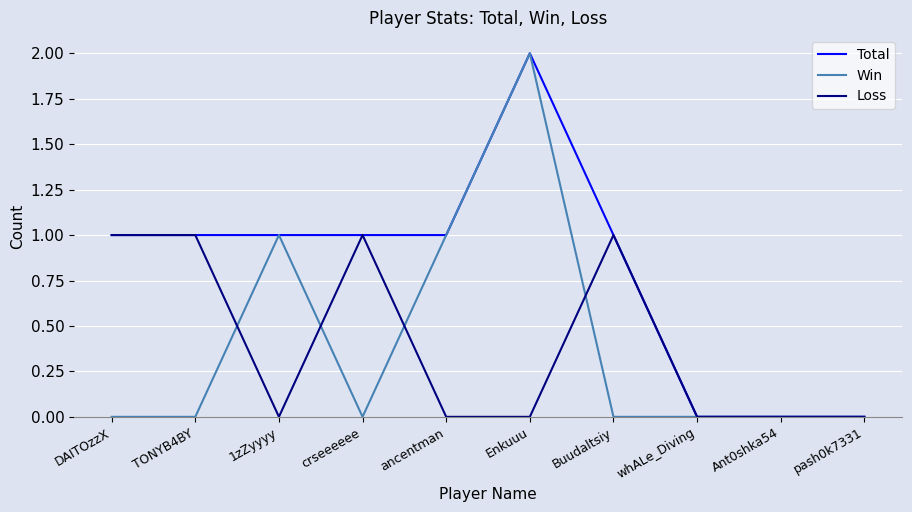

How many lines are shown in the chart?

3